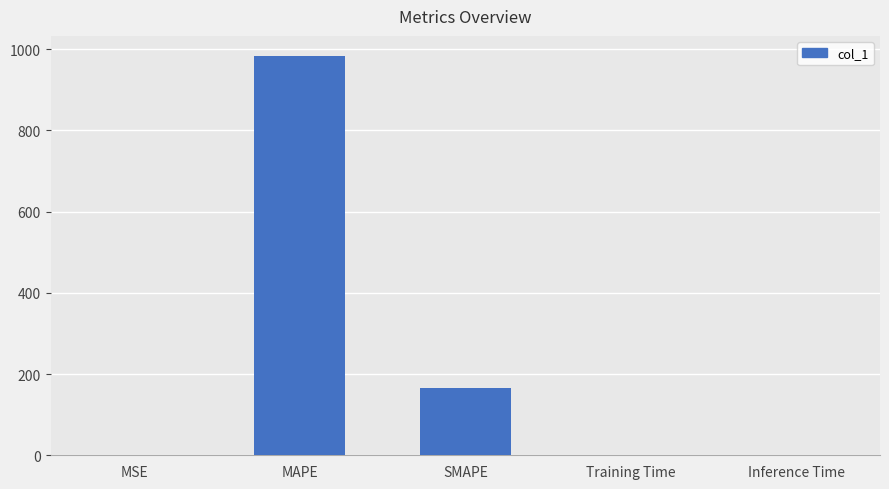

Which label corresponds to the largest value in the chart?

MAPE